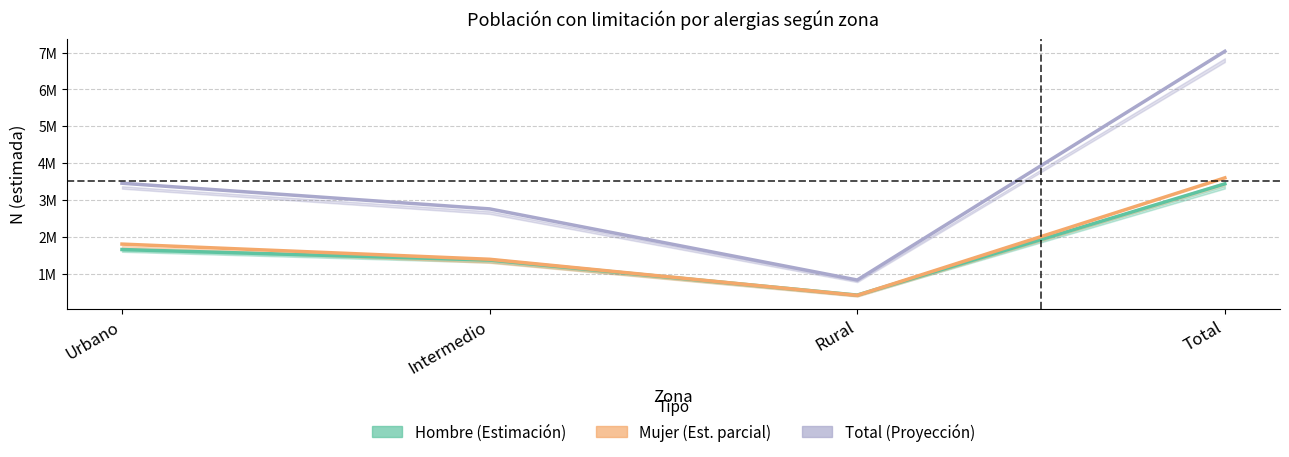

Which category has the highest value across all series?

Total